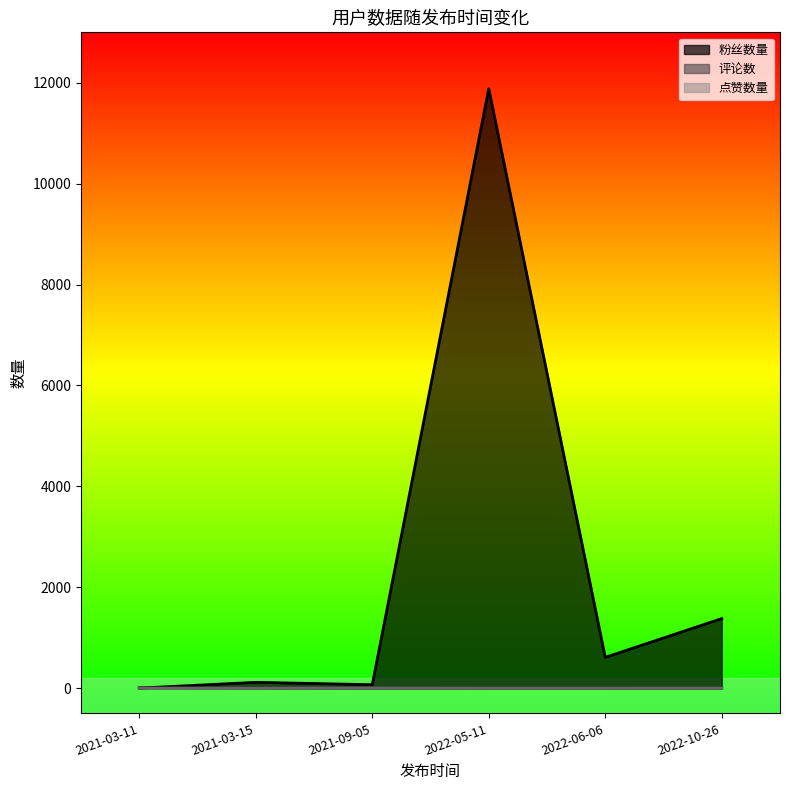

Does the chart display data point markers on the line(s)?

No